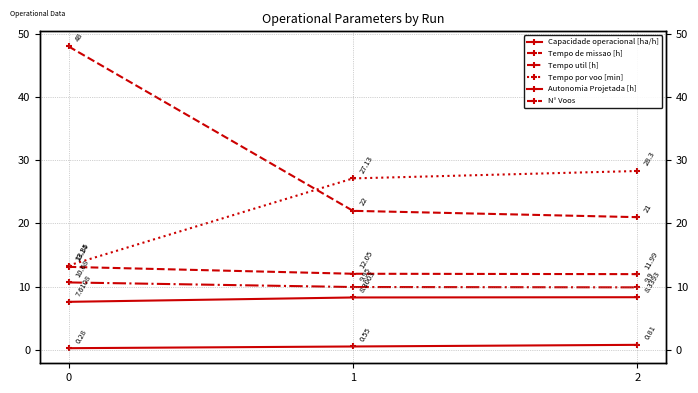

Between 1 and 2, which is larger?

2